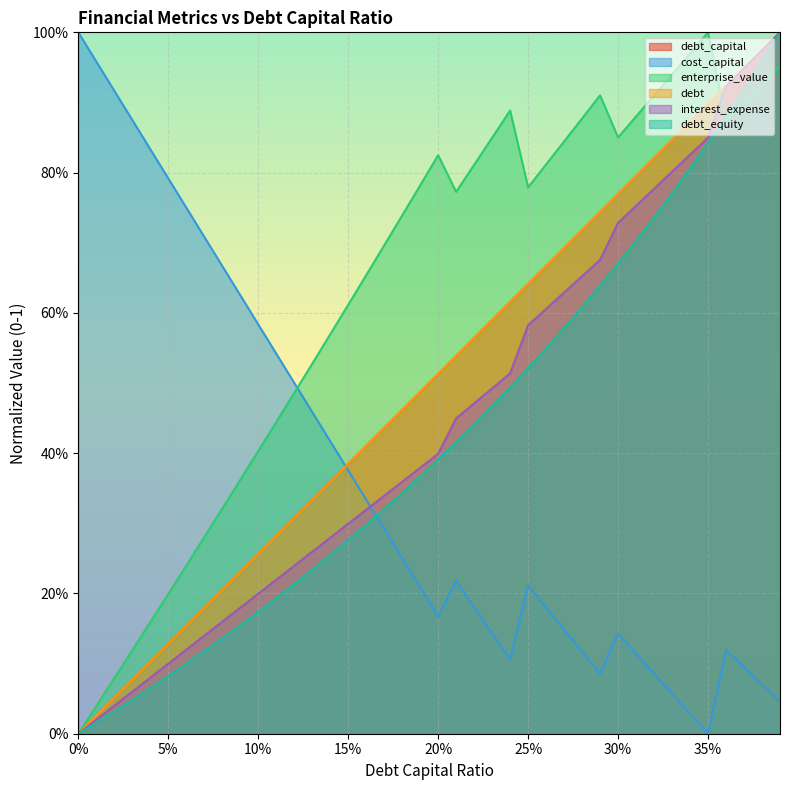

The cost_capital series shows 0.2 at 0.22. True or false?

True